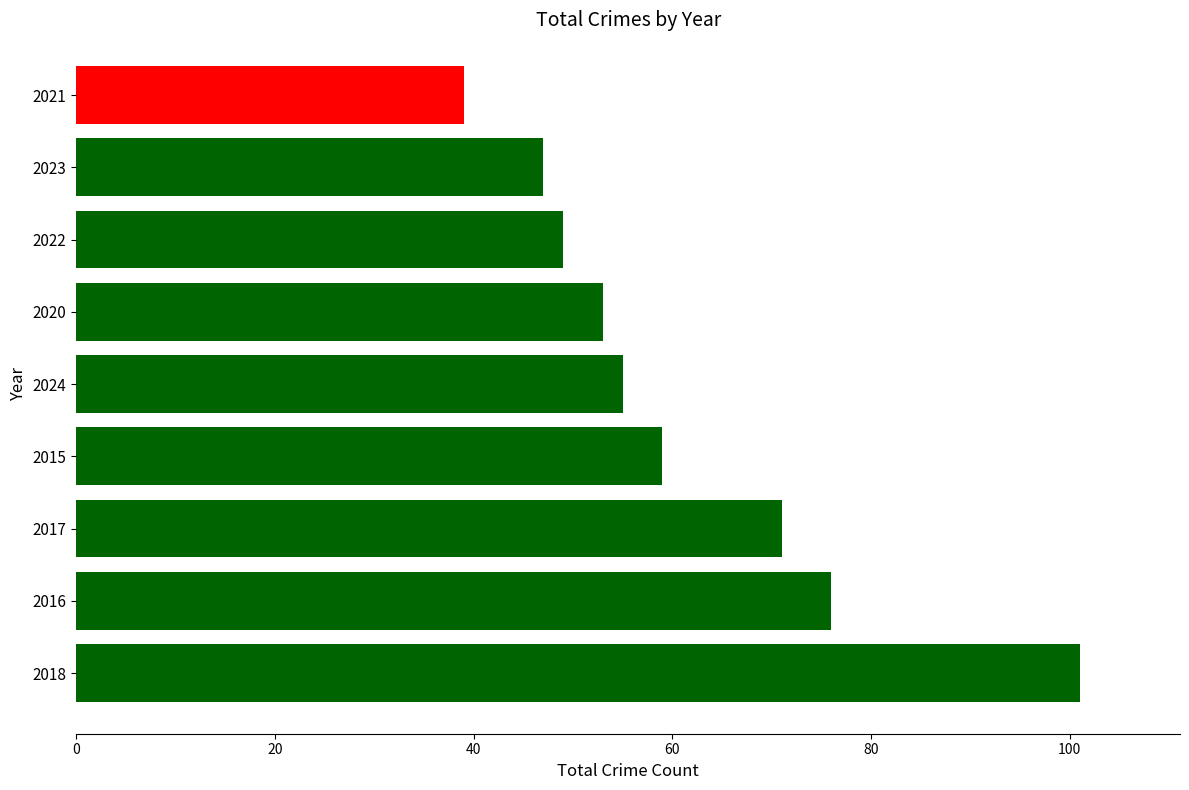

What is the maximum value shown in the chart?

101